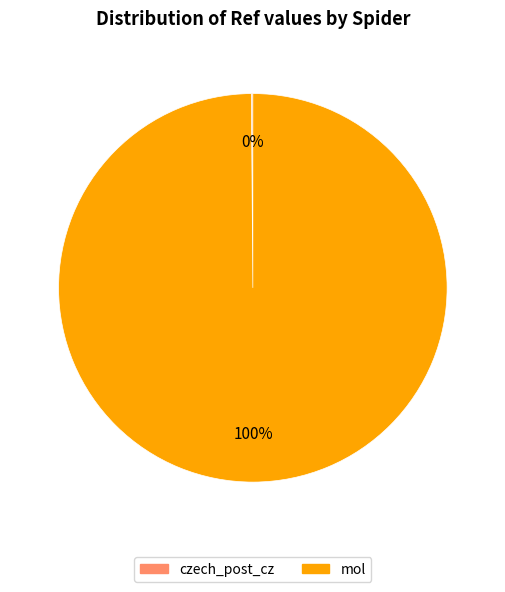

To the nearest percent, what is the average slice percentage?

50%